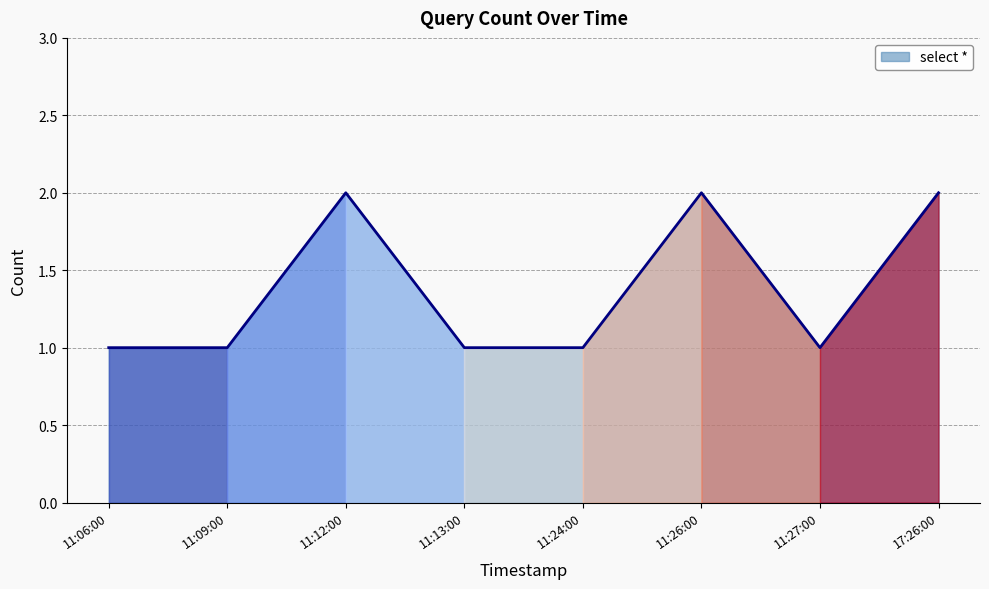

What is the smallest value displayed?

1